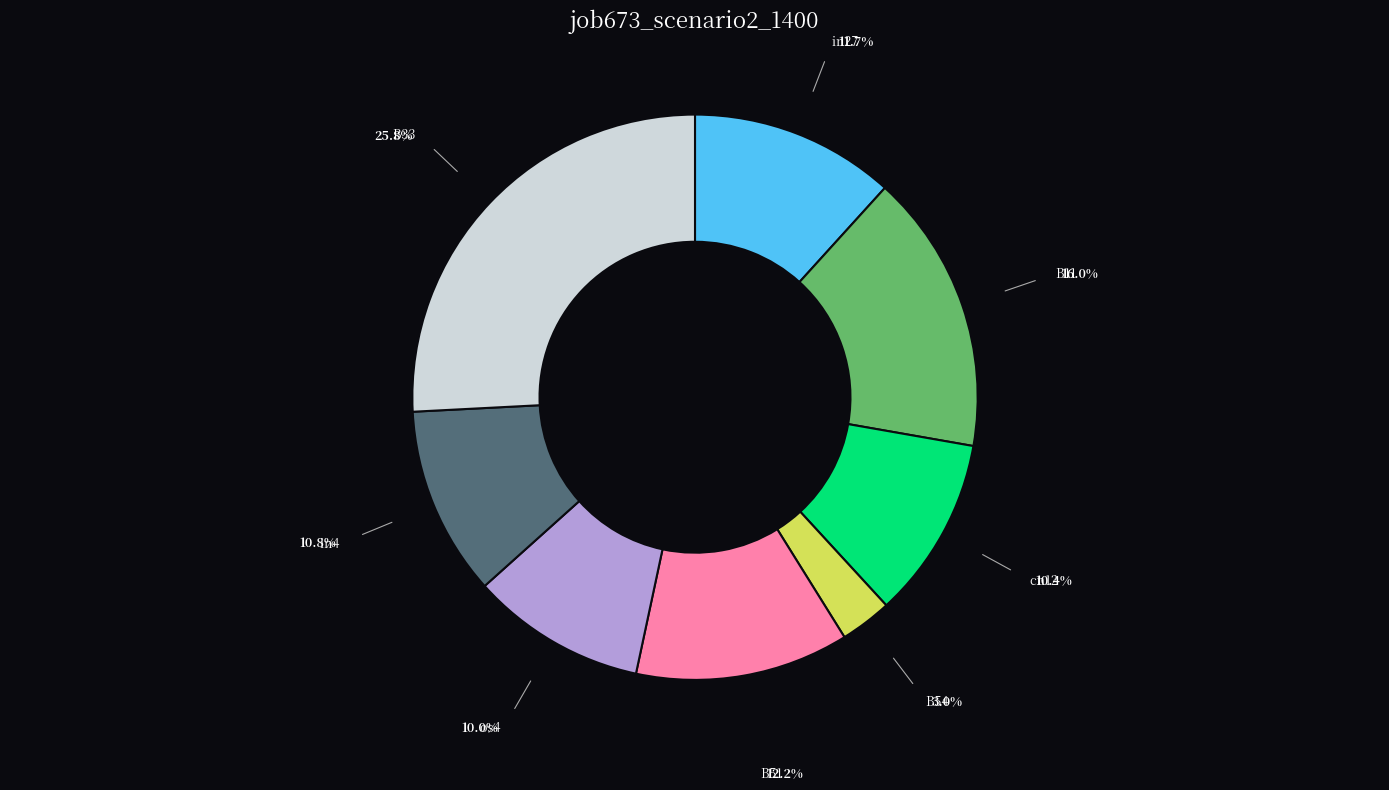

Does any single category account for the majority?

No